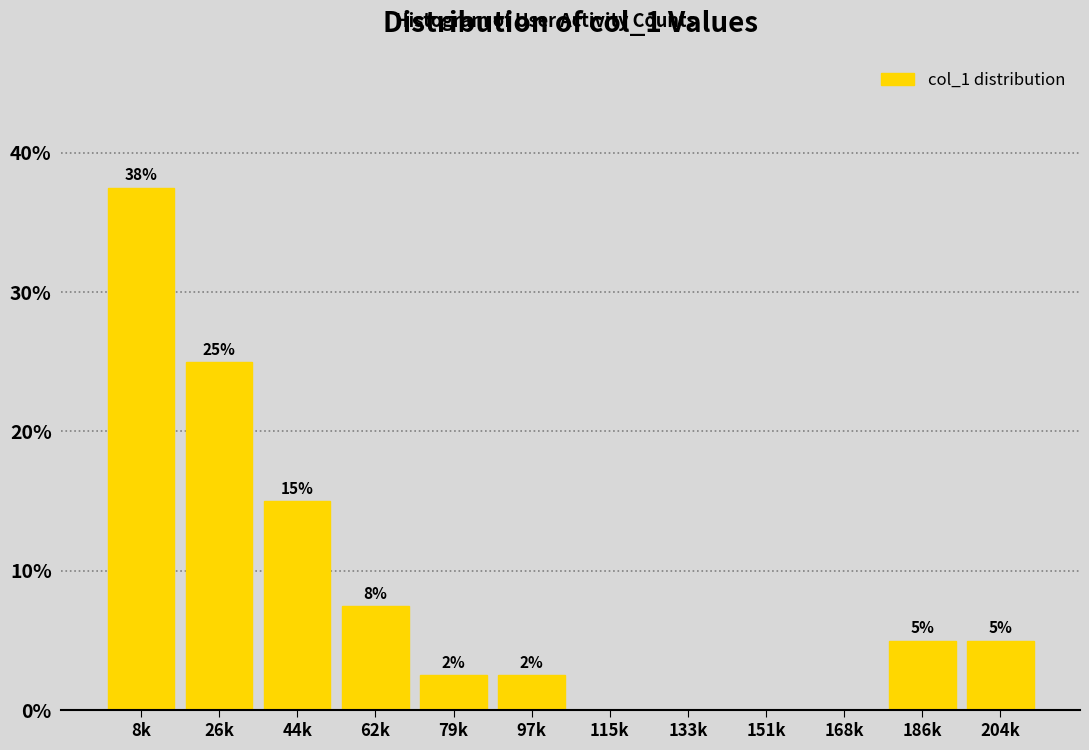

What is the ratio of the value at 204k to the value at 186k?

1.0